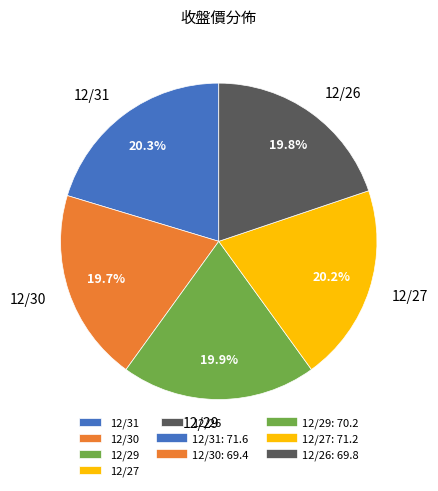

Combined, do 12/30 and 12/27 account for over 50%?

No